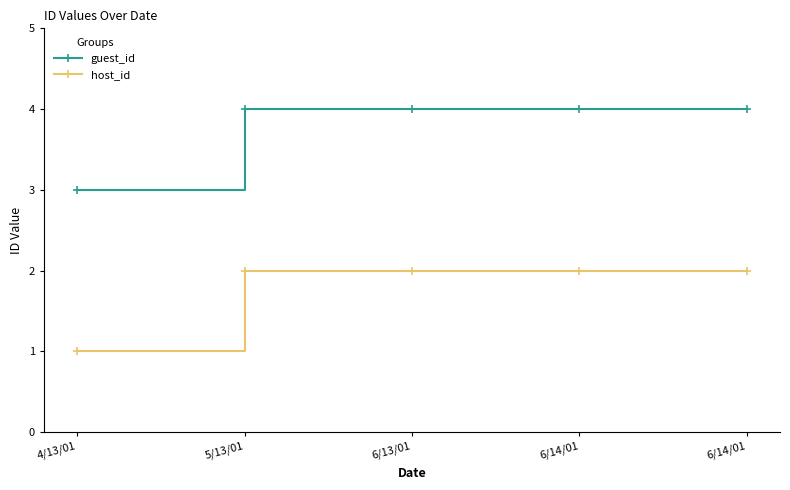

What is the highest value of the host_id series?

2